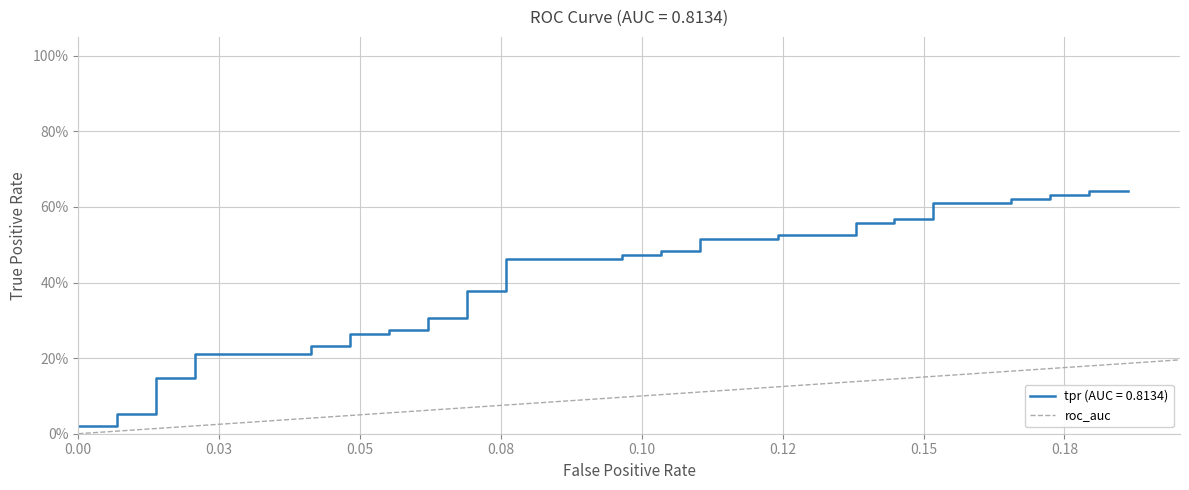

What is the difference between the maximum and minimum values?

1